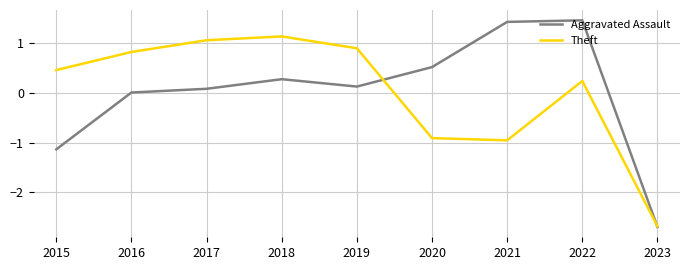

What are all the series names shown in the legend?

Aggravated Assault, Theft